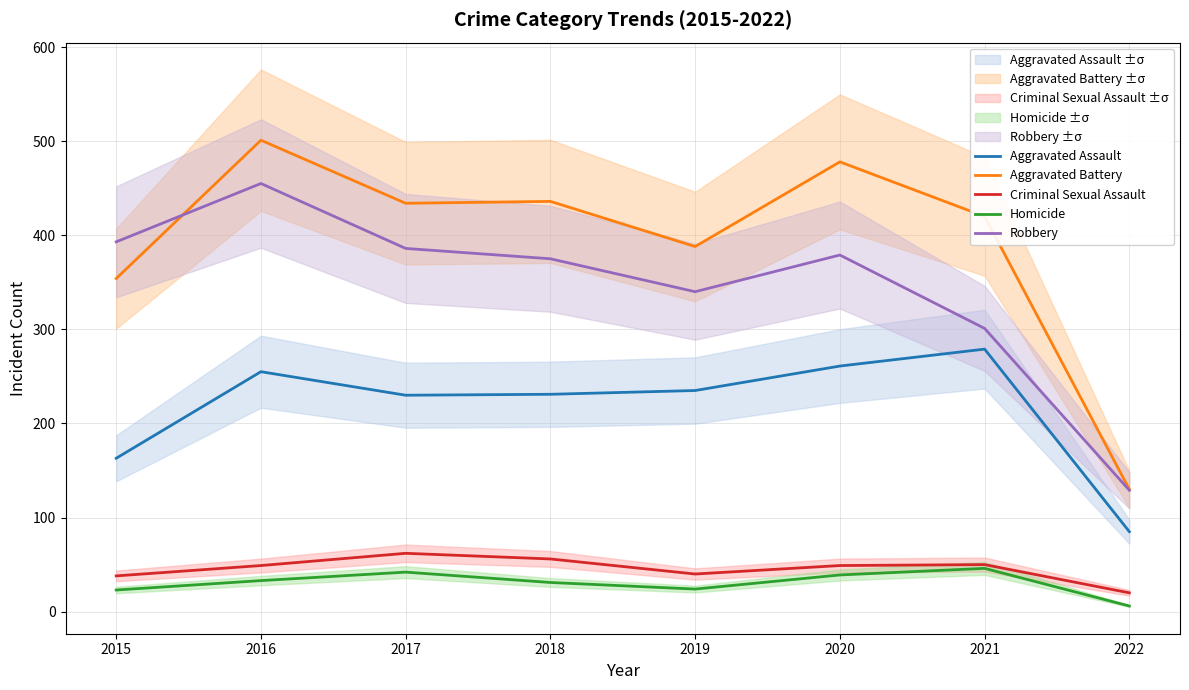

The value of Criminal Sexual Assault at 2016 is 16. True or false?

False